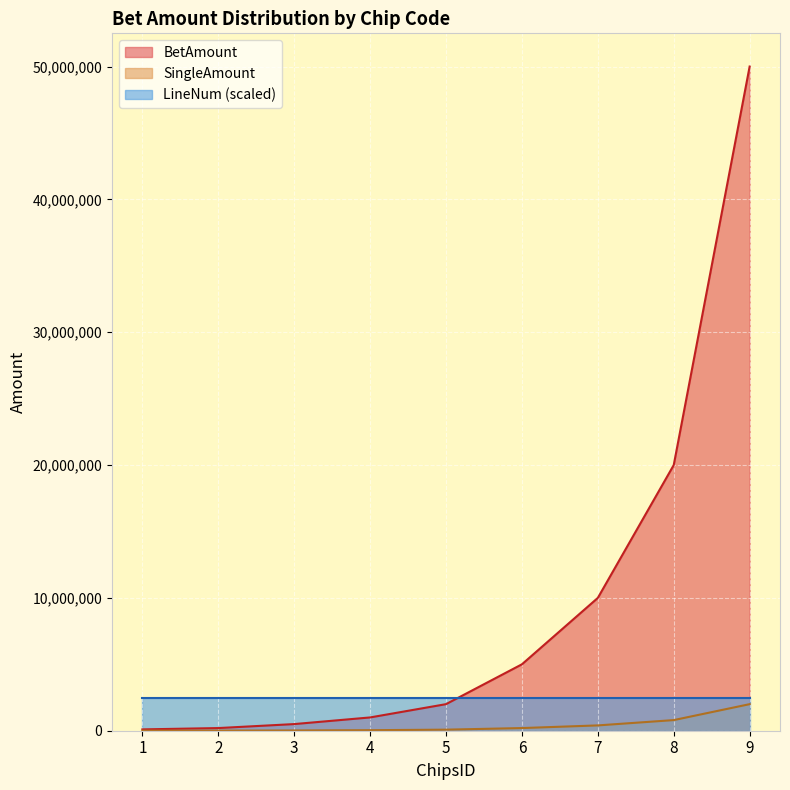

Which series has the widest spread of values?

BetAmount